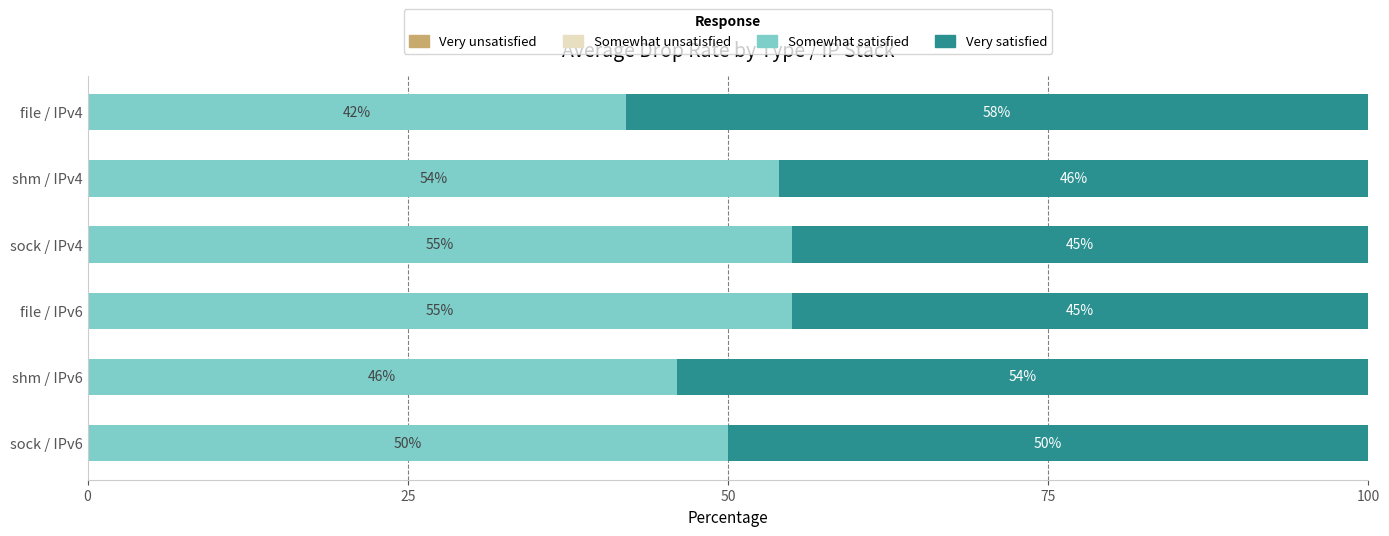

The value of Somewhat satisfied at shm / IPv6 is 15. True or false?

False